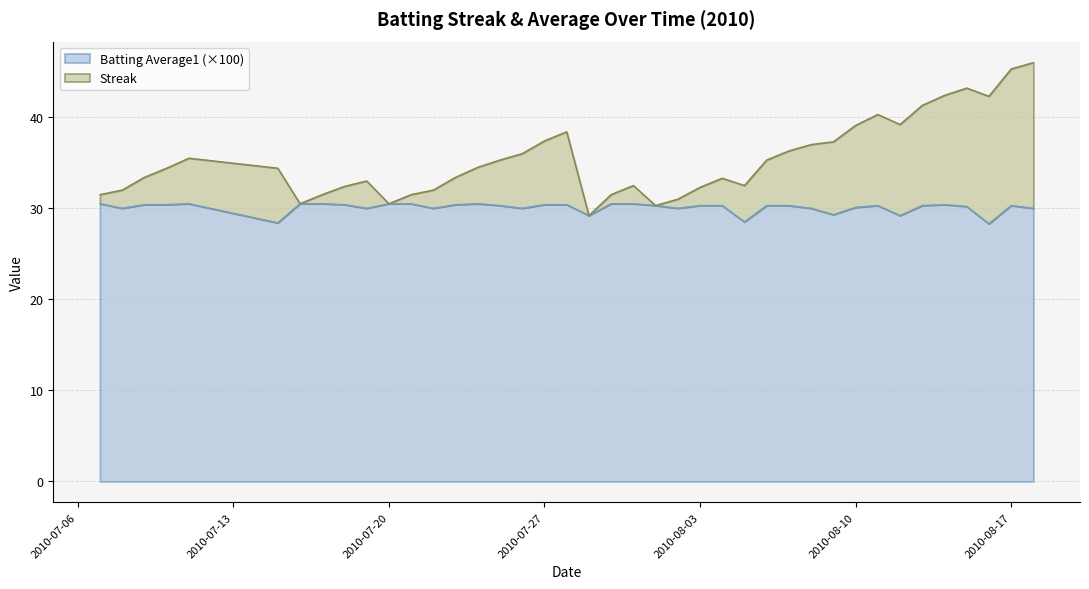

List the series in order of their overall mean, highest first.

Streak, Batting Average1